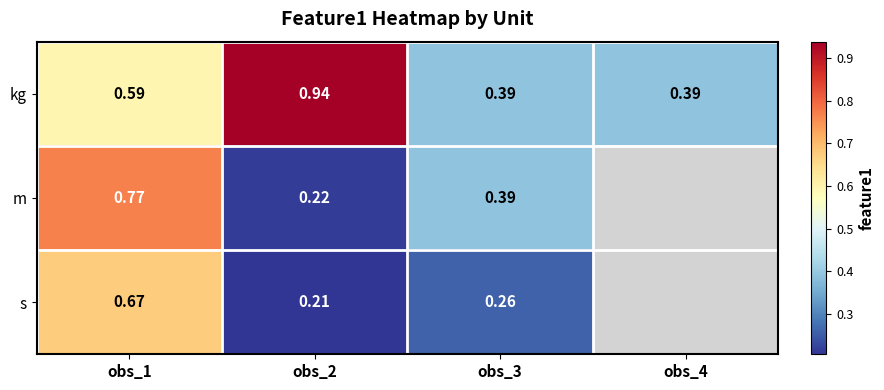

How many data points does each series have?

4